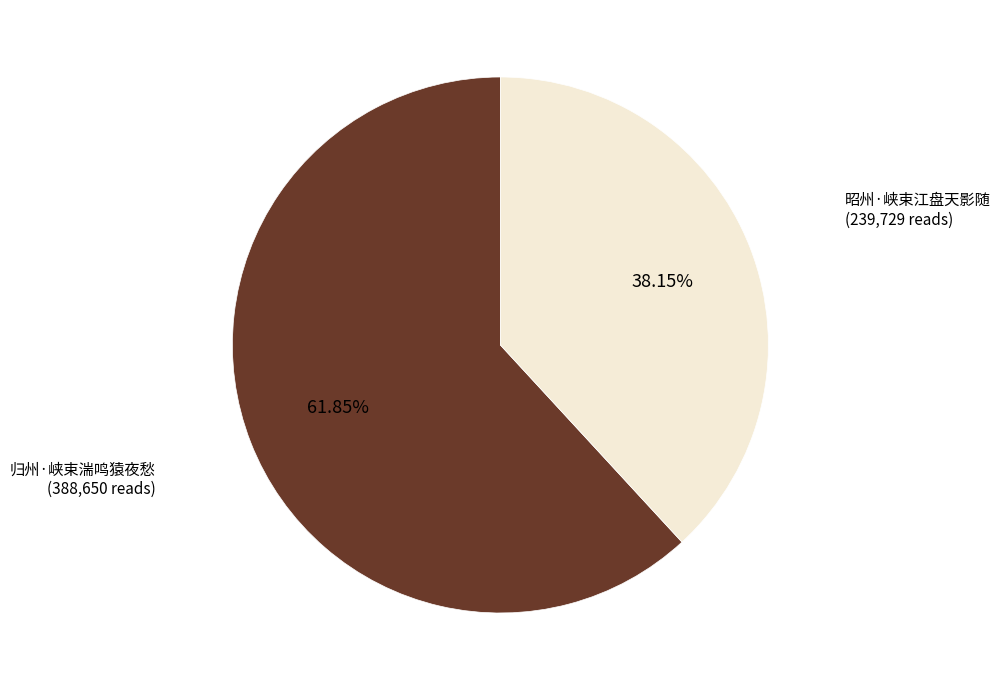

Is there a majority slice in this chart?

Yes